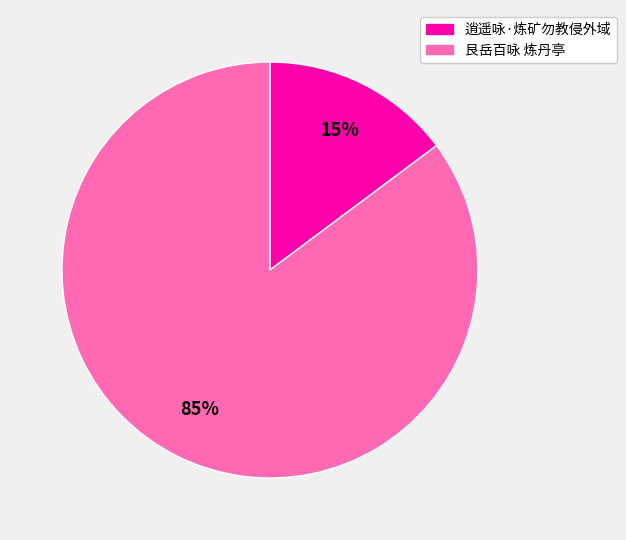

Which has a higher value, 逍遥咏·炼矿勿教侵外域 or 艮岳百咏 炼丹亭?

艮岳百咏 炼丹亭